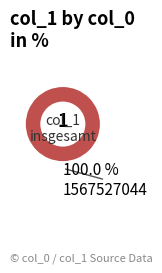

To the nearest percent, what portion does 1567527044 represent?

100%